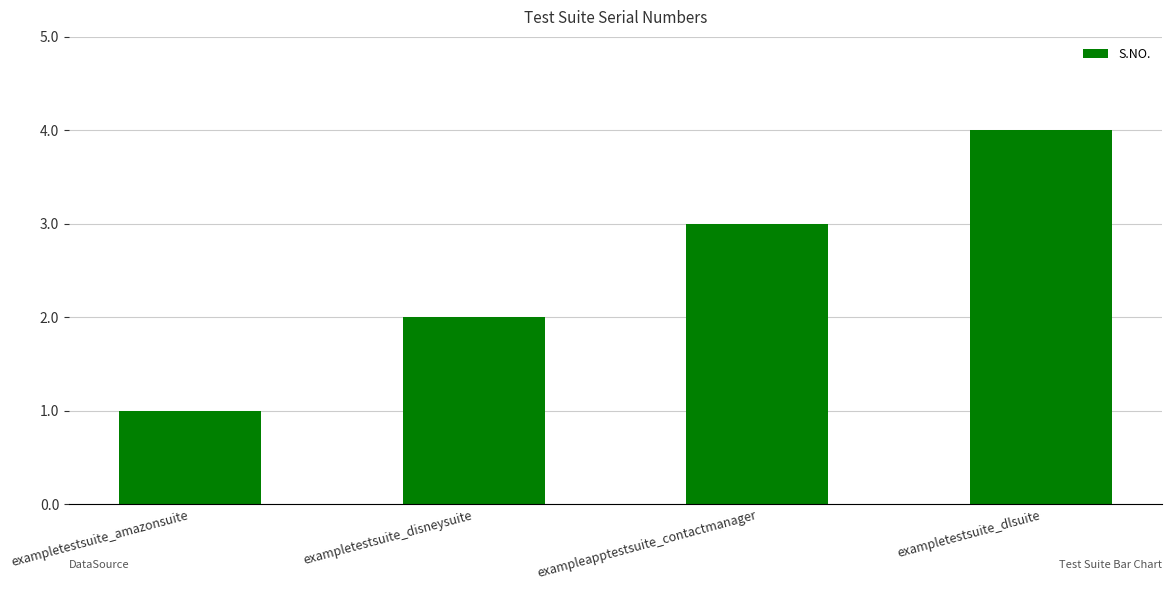

How many distinct data groups are displayed?

1